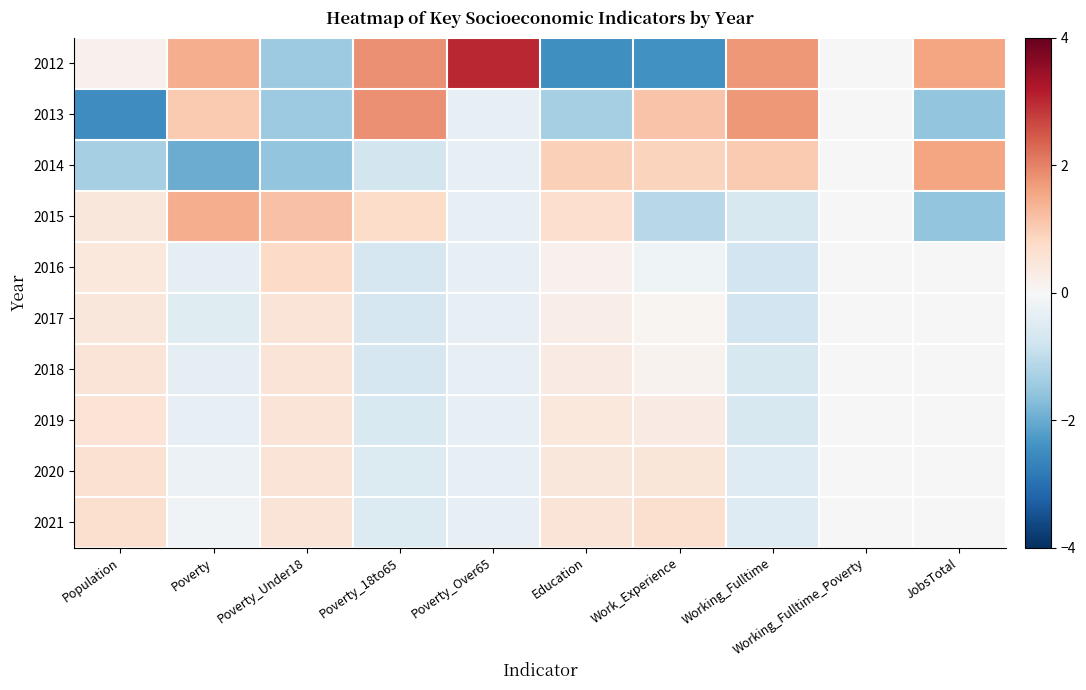

At which category does the chart reach its minimum across all series?

Population